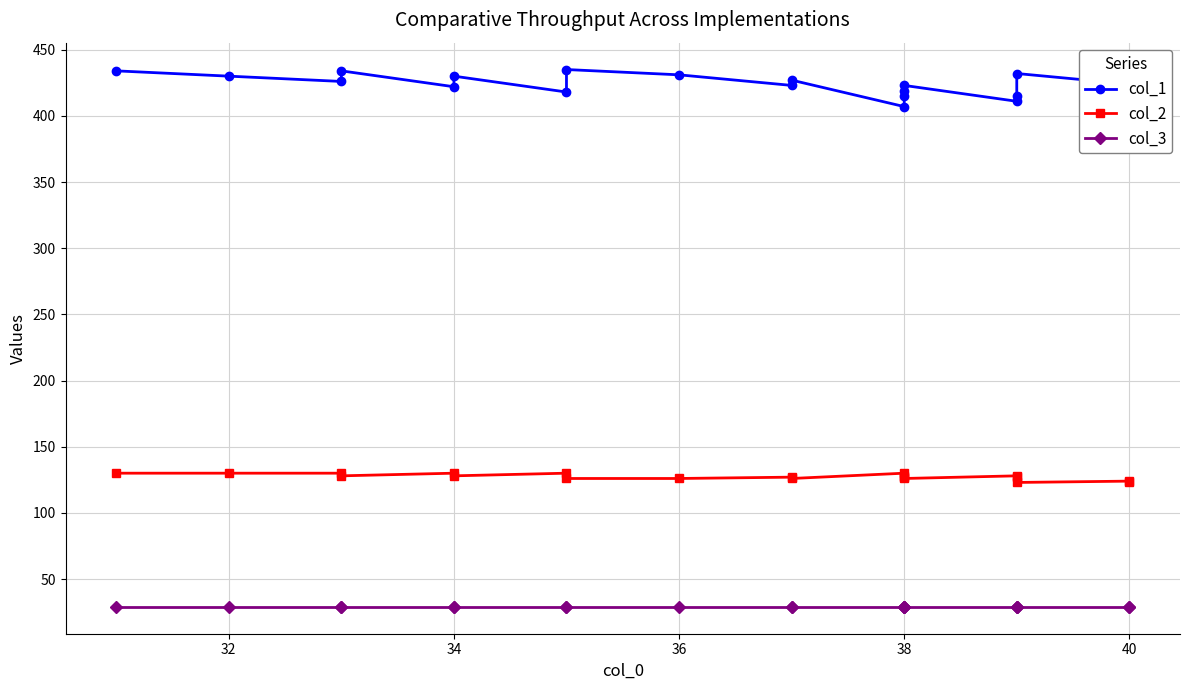

What are all the series names shown in the legend?

col_1, col_2, col_3